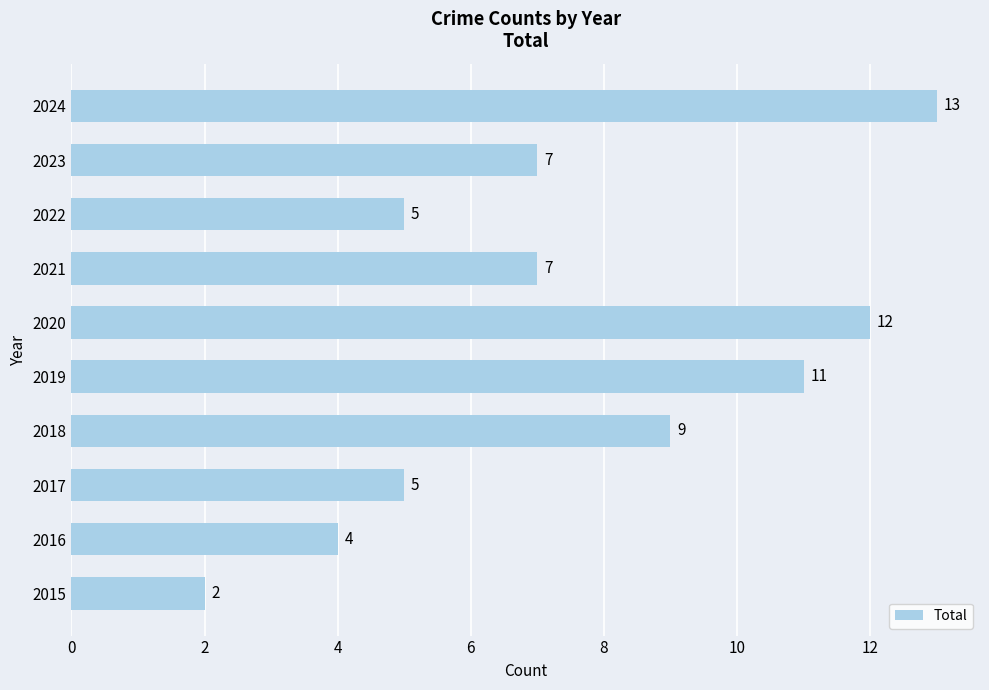

Count the number of data series in this chart.

1